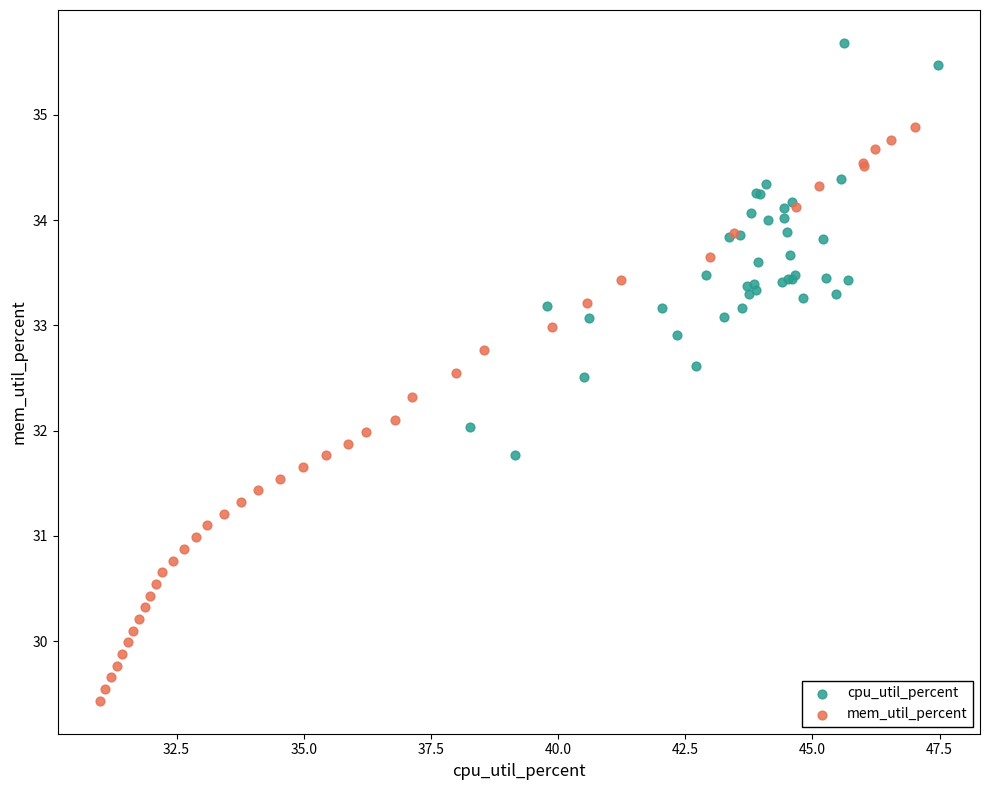

Which series has the largest Y range (max minus min)?

mem_util_percent